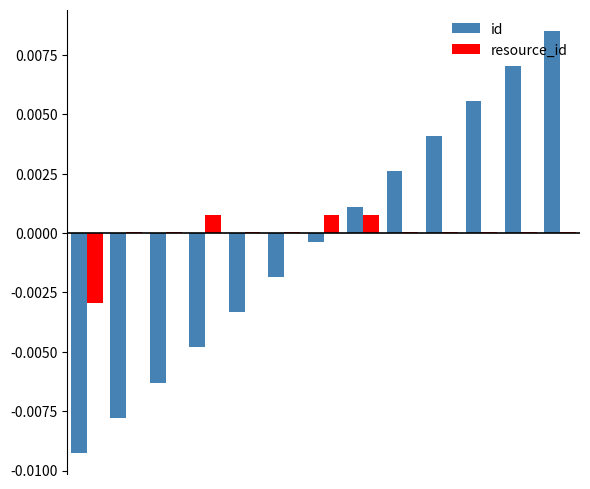

Rank the series by their average value, from lowest to highest.

id, resource_id